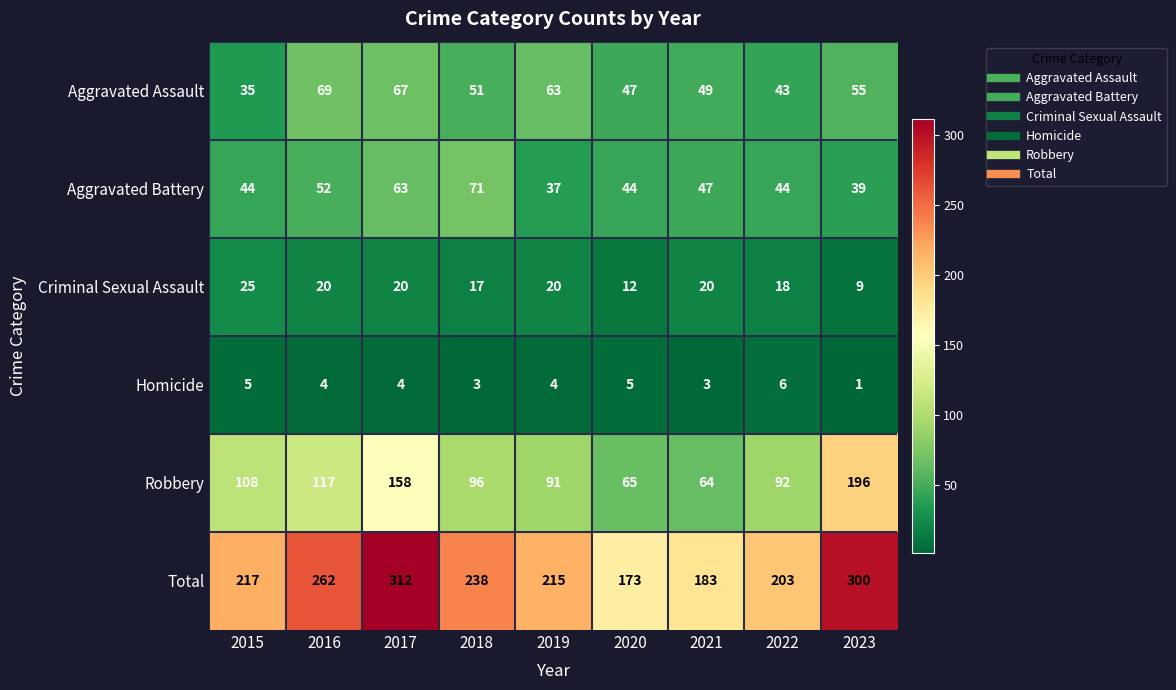

True or false: Total has a value of 238 at 2018.

True